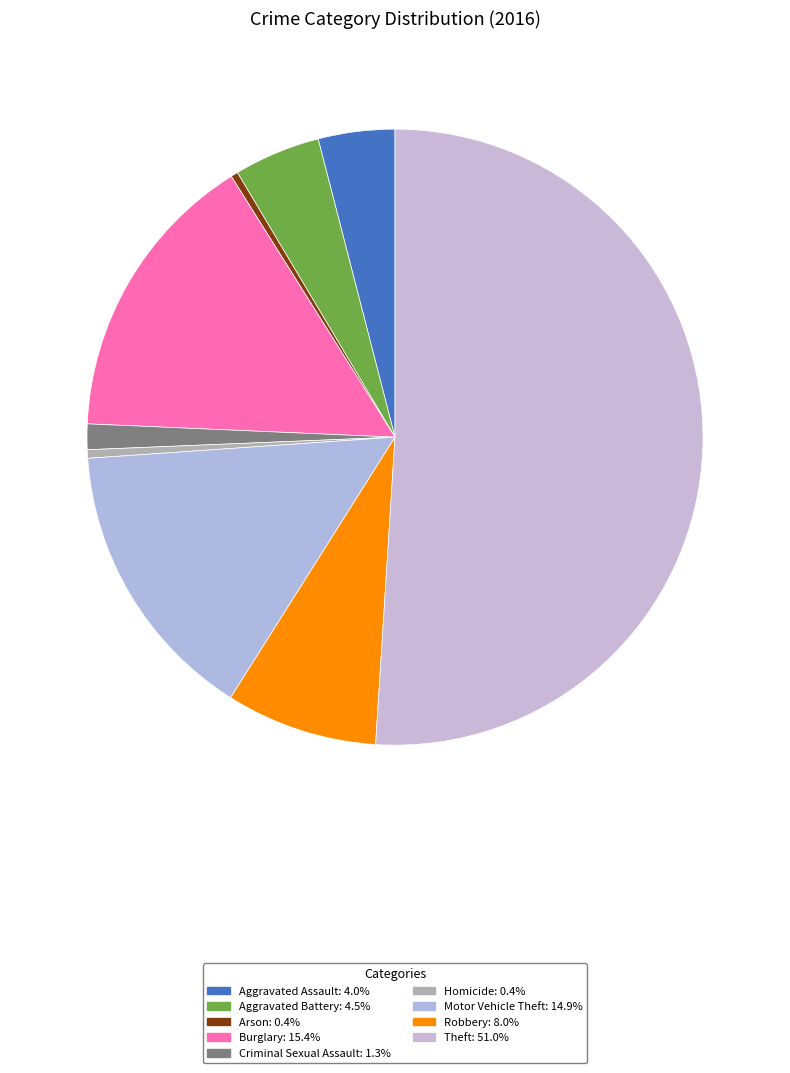

Combined, do Burglary and Aggravated Battery account for over 50%?

No